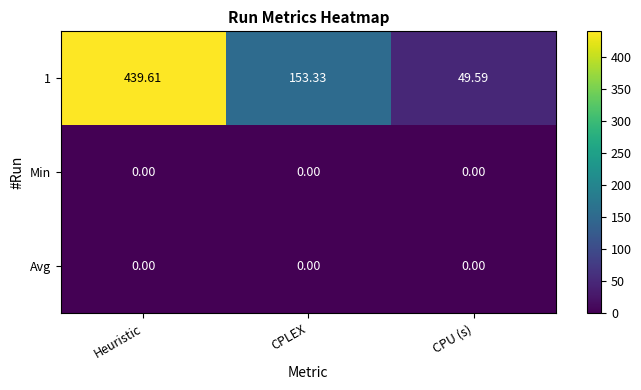

At which label does 1 reach its minimum?

CPU (s)